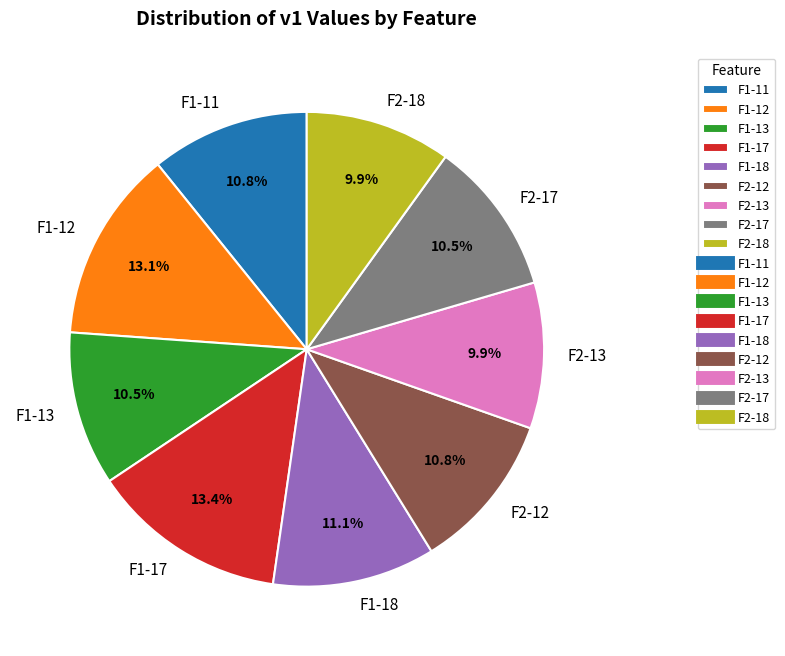

To the nearest percent, what is the average slice percentage?

11%